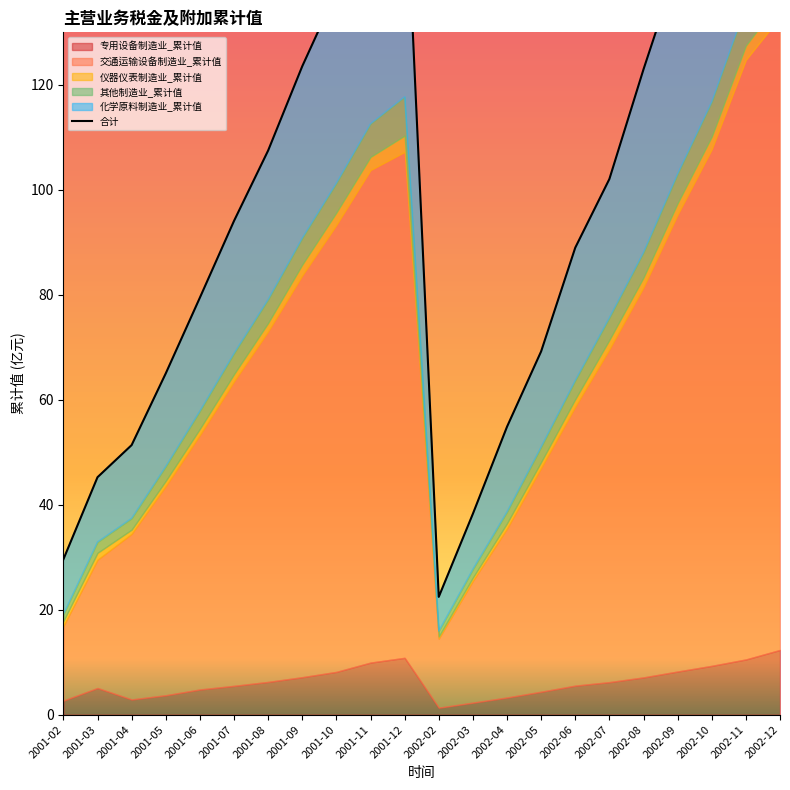

Which category has the highest value across all series?

2002-12